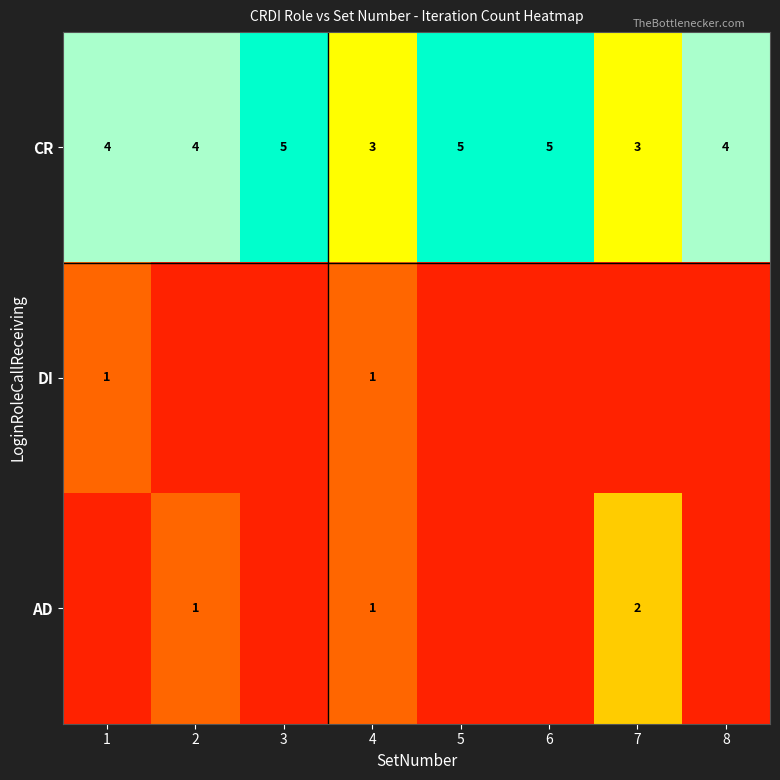

How many CR values are between 4 and 5?

6